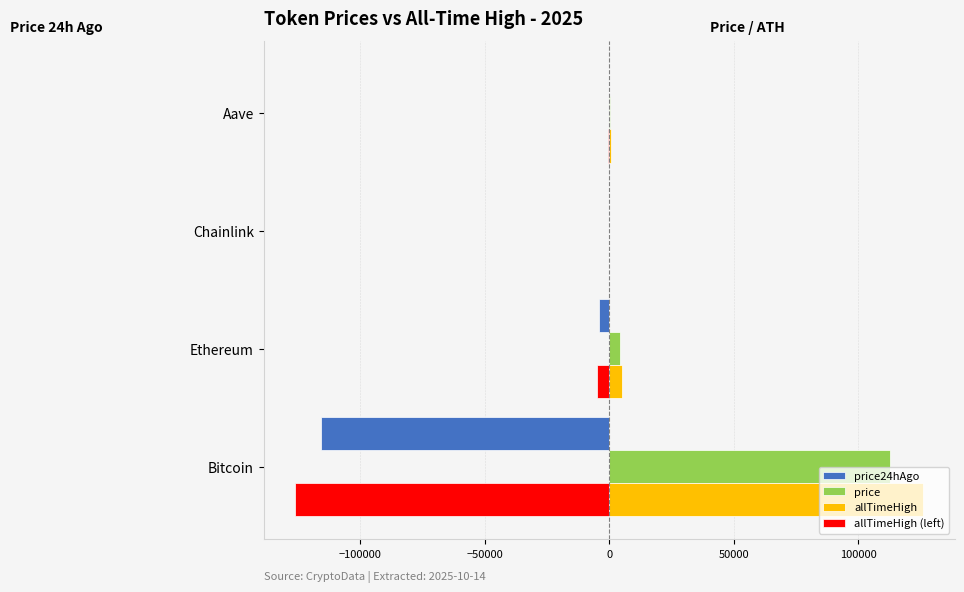

Which category has the highest value across all series?

Bitcoin